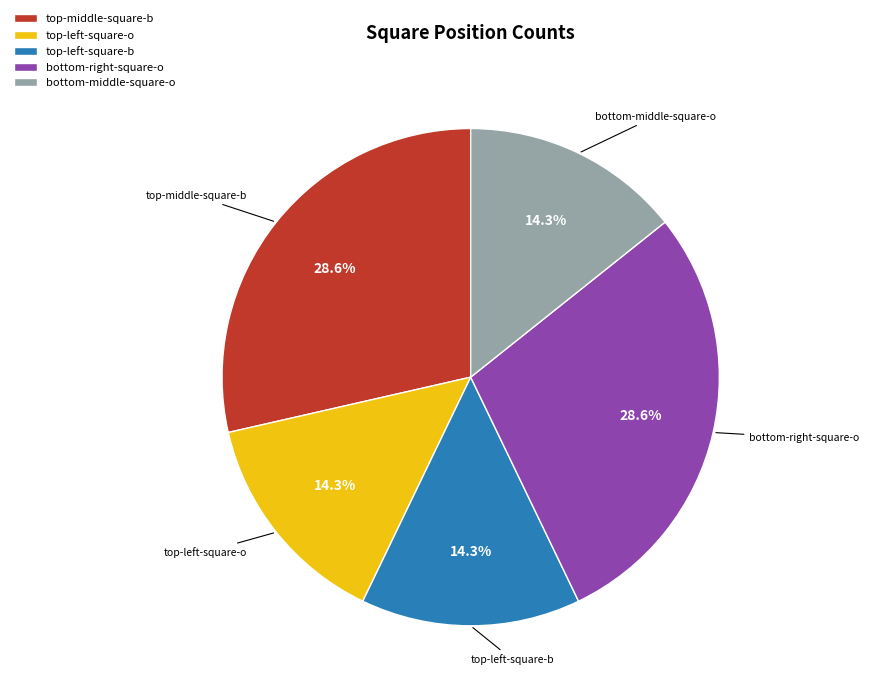

Is there any slice that represents more than half of the pie?

No